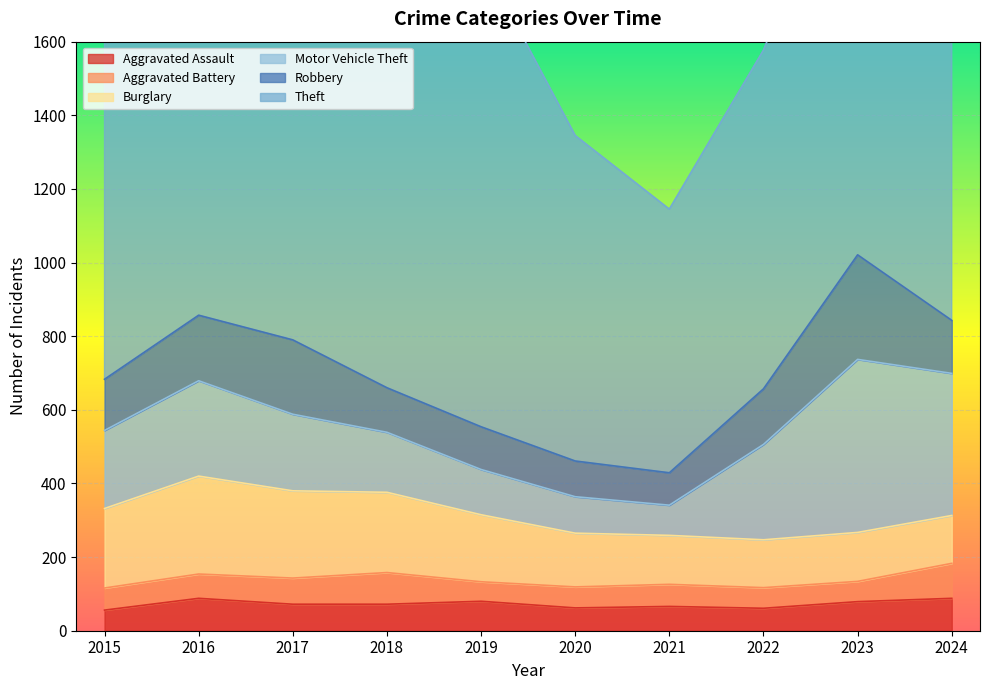

Between 2019 and 2018, which is larger?

2019